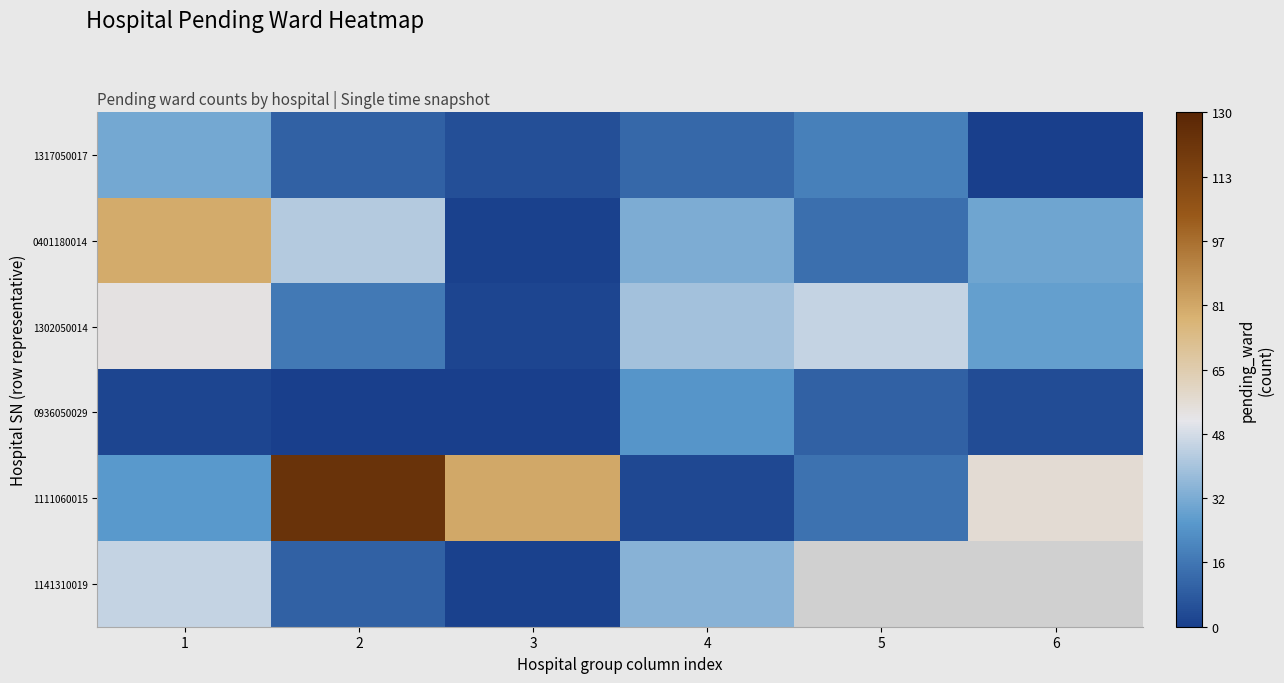

Between 4 and 6, which is larger?

4